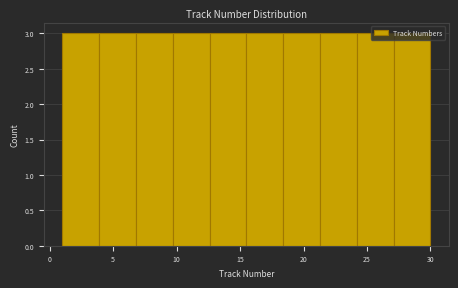

Reading left to right, transcribe this chart: for each bar, give the range it covers on the x-axis and its height. Neither the bar edges nor the heights are printed on the chart, so give them approximately, as read against the axes.

1.0 to 3.9: 3
3.9 to 6.8: 3
6.8 to 9.7: 3
9.7 to 12.6: 3
12.6 to 15.5: 3
15.5 to 18.4: 3
18.4 to 21.3: 3
21.3 to 24.2: 3
24.2 to 27.1: 3
27.1 to 30.0: 3